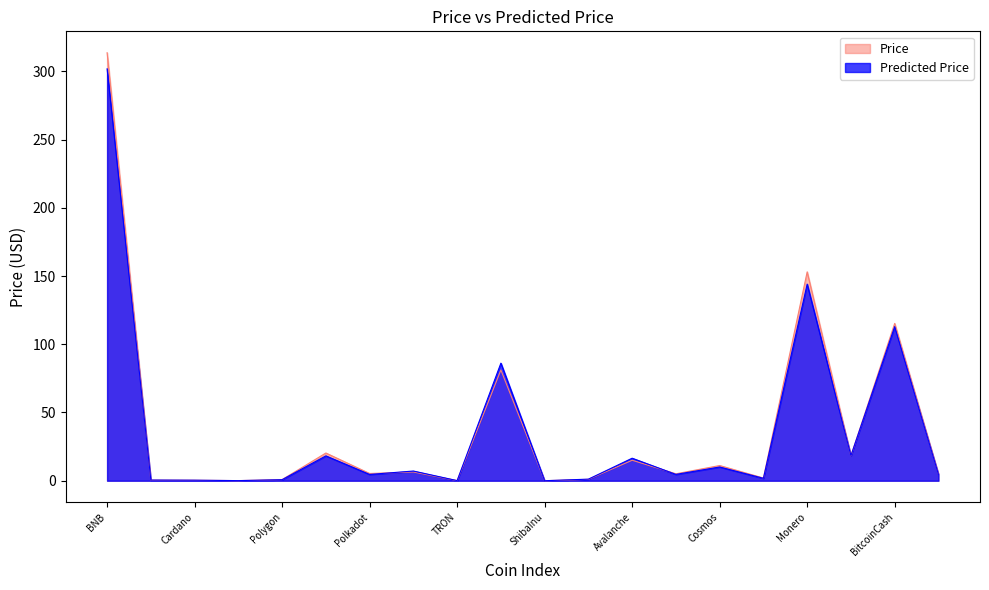

Rank the categories by value from lowest to highest.

ShibaInu, TRON, Dogecoin, Cardano, XRP, Polygon, Dai, Toncoin, InternetComputer, Uniswap, Polkadot, Chainlink, Cosmos, Avalanche, EthereumClassic, Solana, Litecoin, BitcoinCash, Monero, BNB